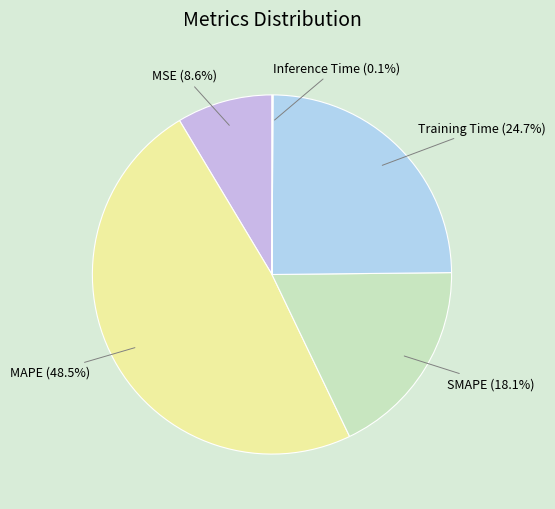

What percentage is NOT represented by MAPE?

51.5%